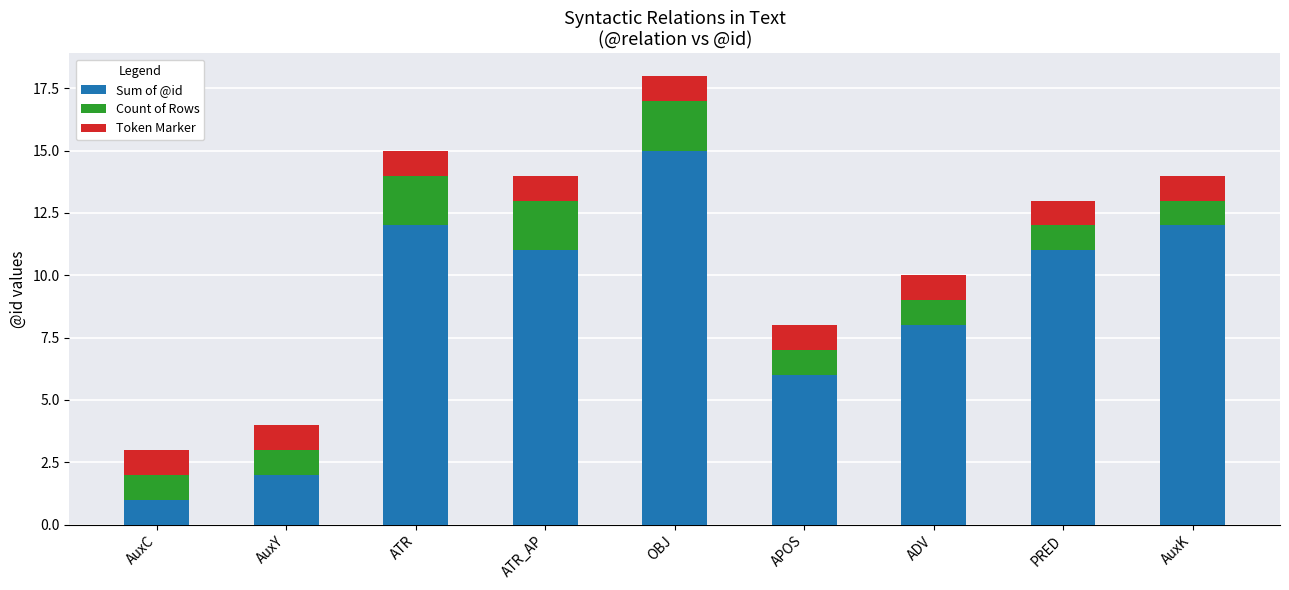

What is the average value of the Sum of @id series?

9